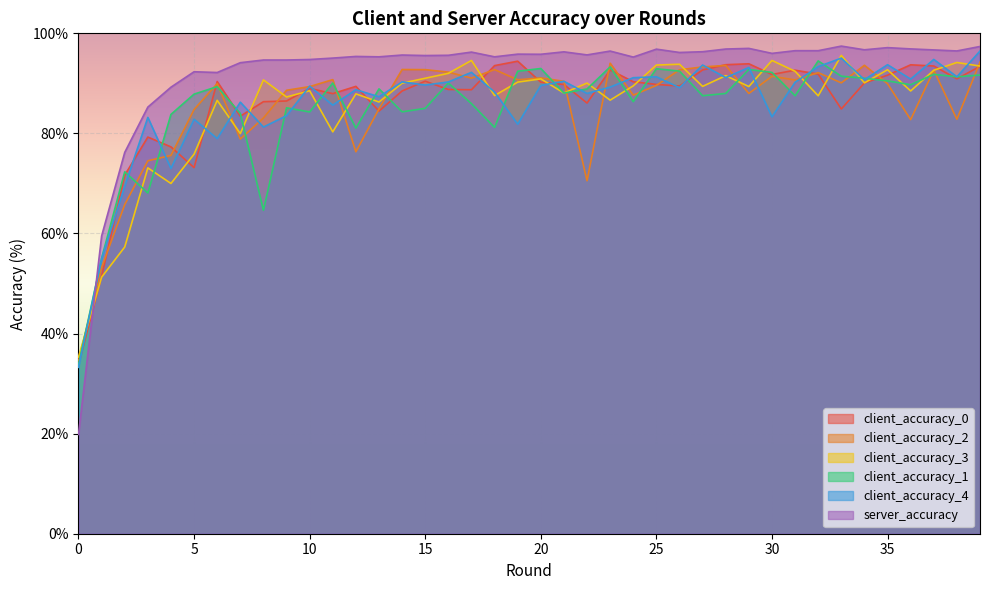

Where does the client_accuracy_1 series first go above 88?

6